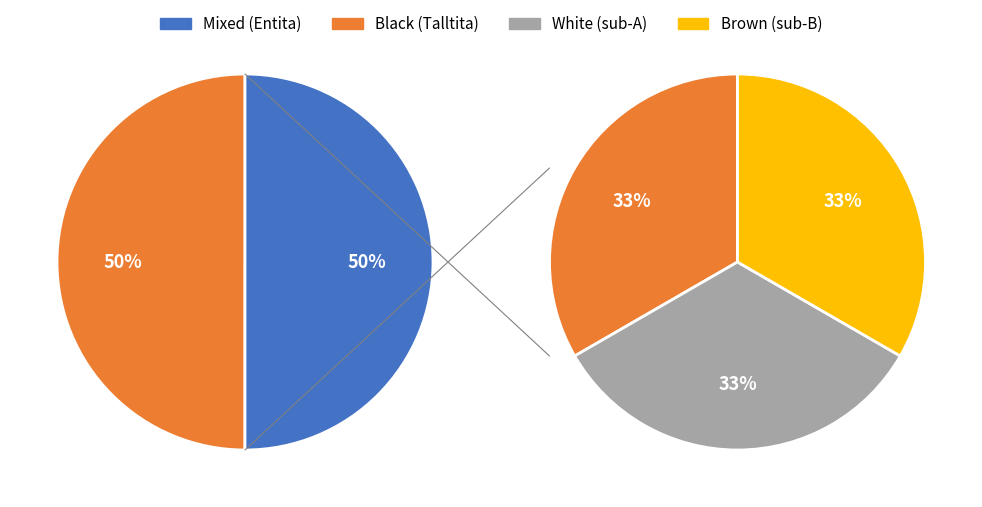

How much of the chart is everything except Entita (86497018)?

50.0%